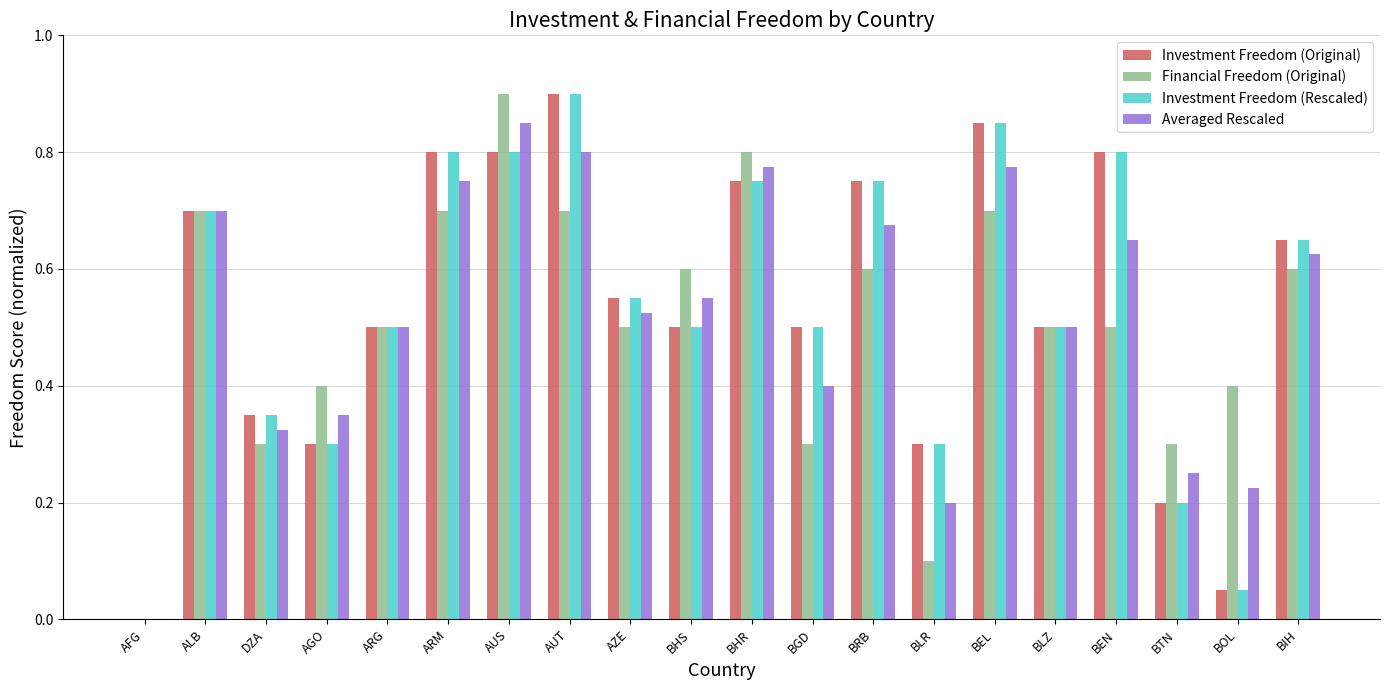

Is the value of Investment Freedom (Original) at ARM greater than the value of Financial Freedom (Original) at DZA?

Yes